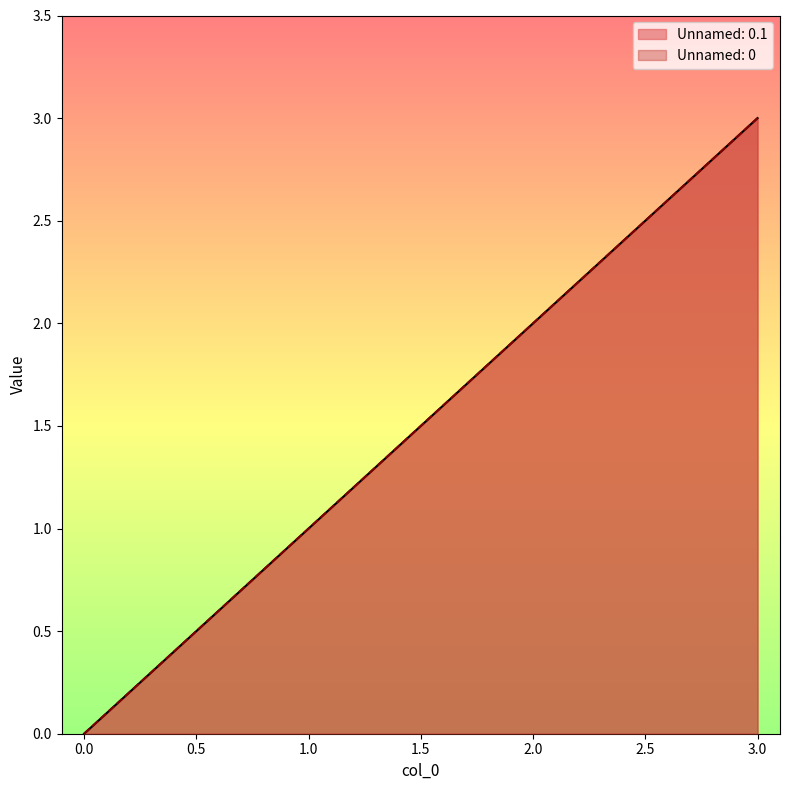

What are all the series names shown in the legend?

Unnamed: 0.1, Unnamed: 0